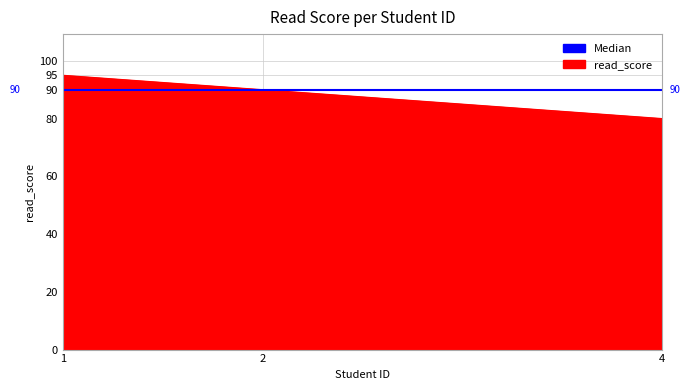

How many values are between 80 and 95?

3